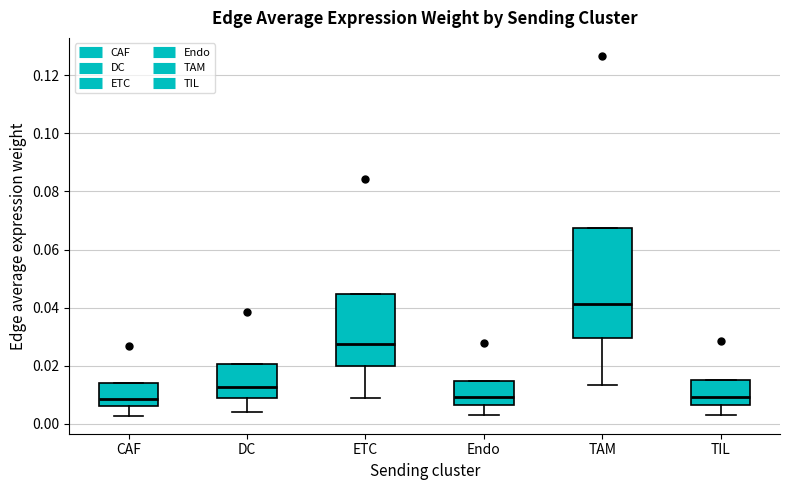

Where does the lower whisker of the box for ETC end on the y-axis? The values are not printed on the chart, so give them approximately, as read against the axis.

0.008